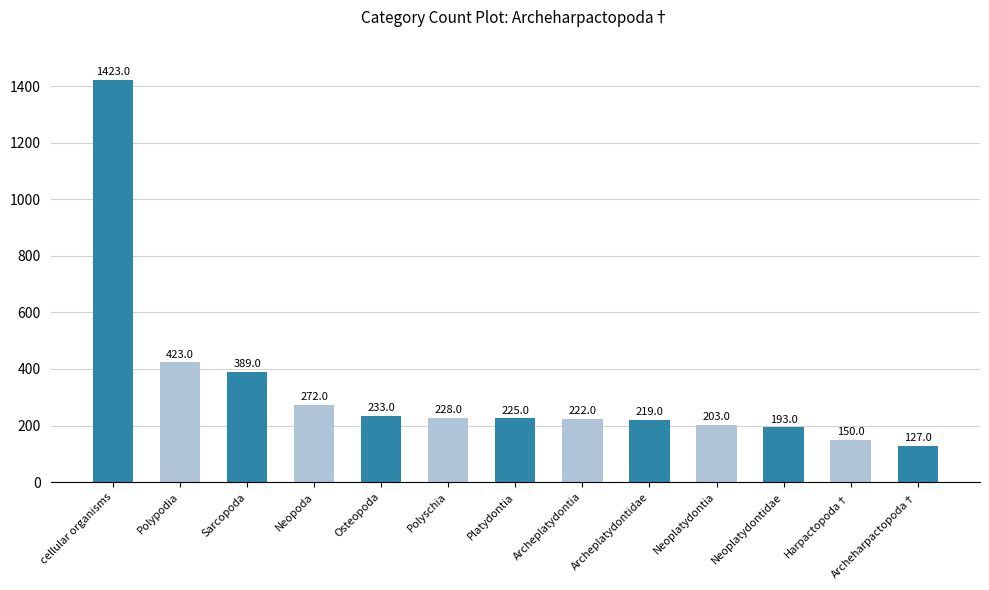

True or false: the data shows 263 at Harpactopoda†.

False